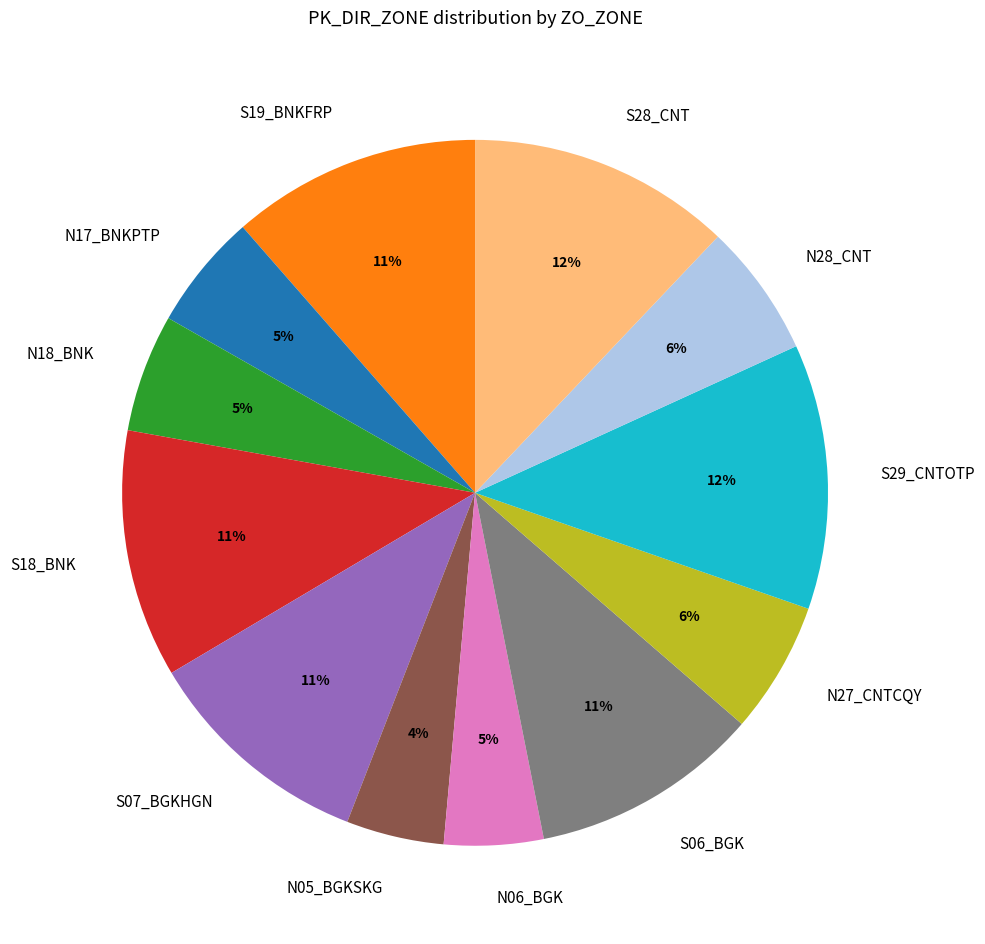

To the nearest percent, what portion does S06_BGK represent?

11%